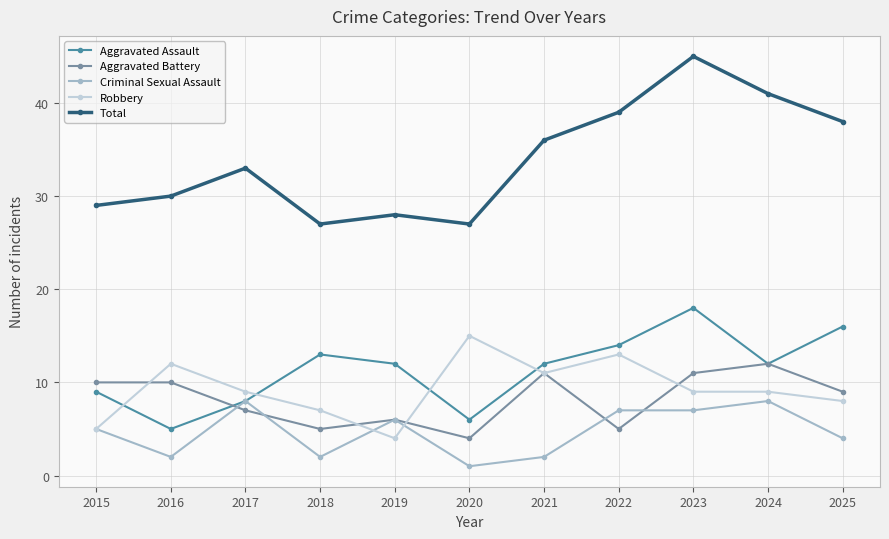

What is the average value of the Robbery series?

9